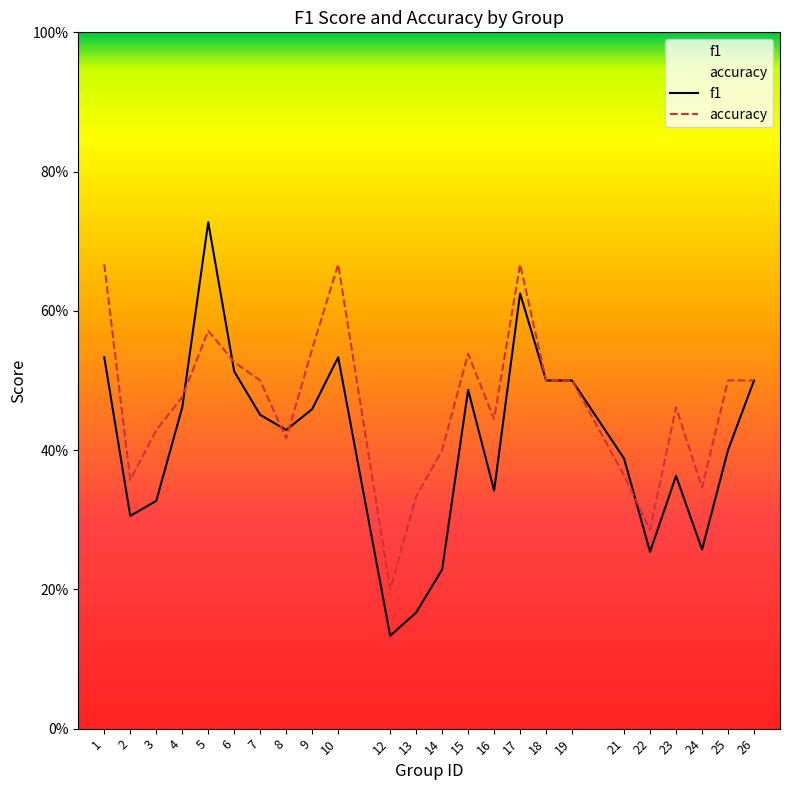

The accuracy series shows 0.3 at 13. True or false?

True